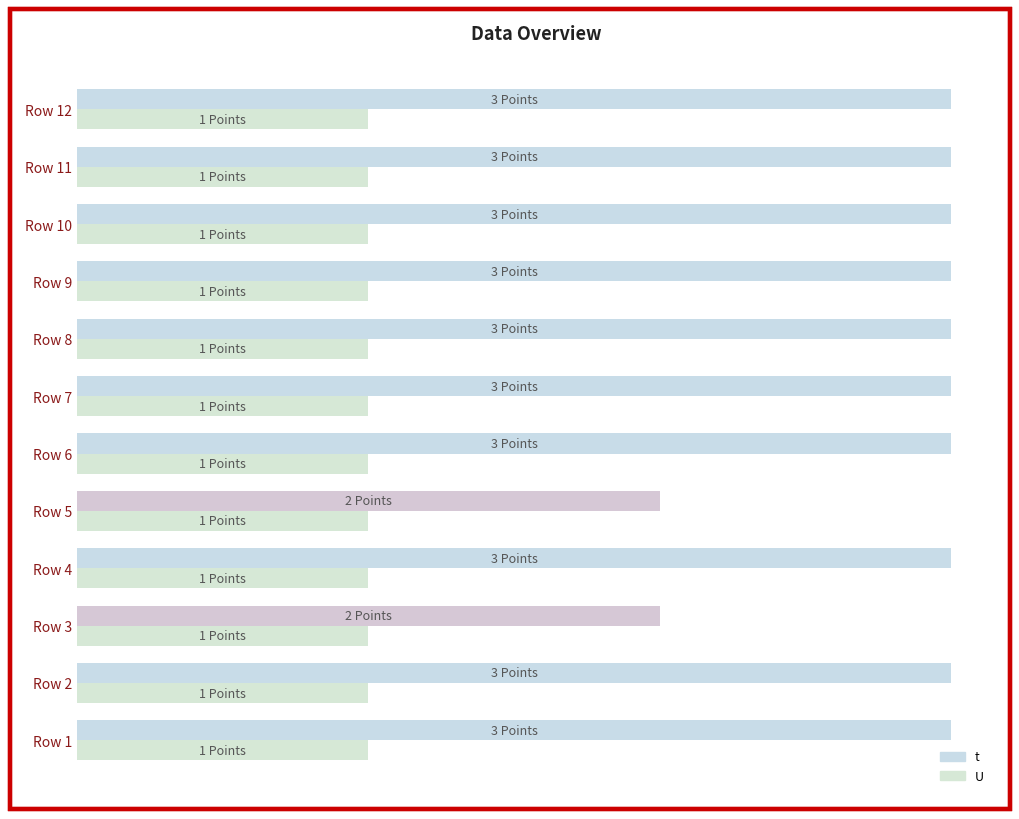

What is the difference between the second highest and second lowest values in the t series?

1.0